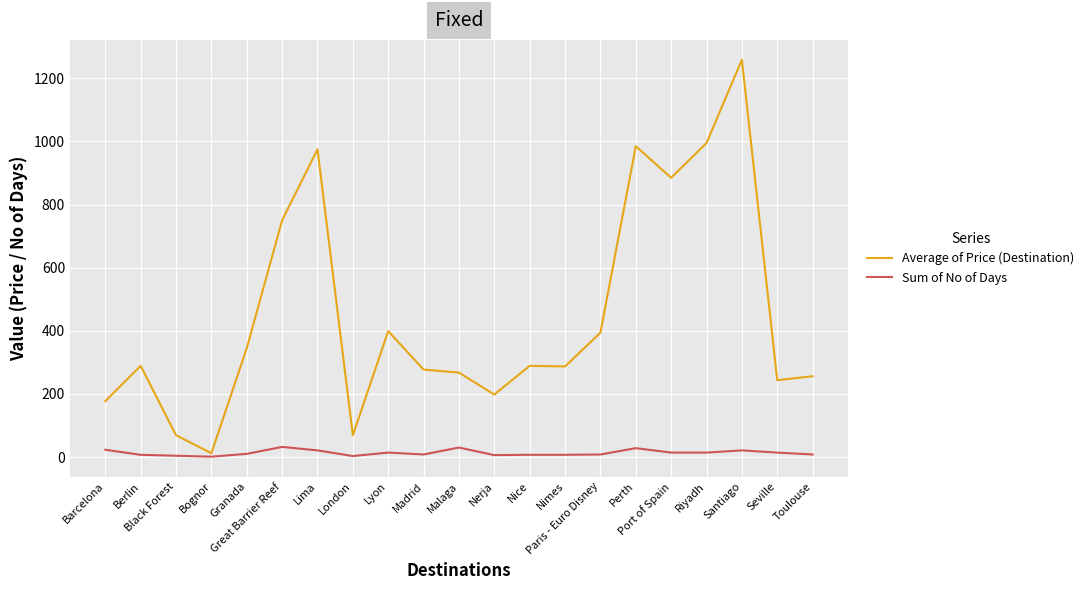

List the series in order of their overall mean, lowest first.

Sum of No of Days, Average of Price (Destination)